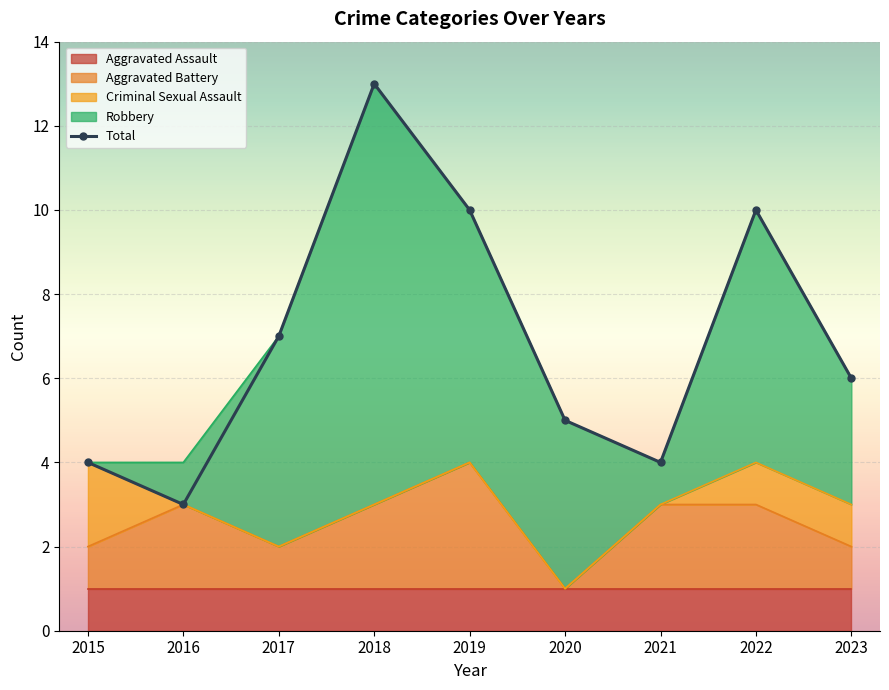

What is the difference between the maximum and second lowest values?

9